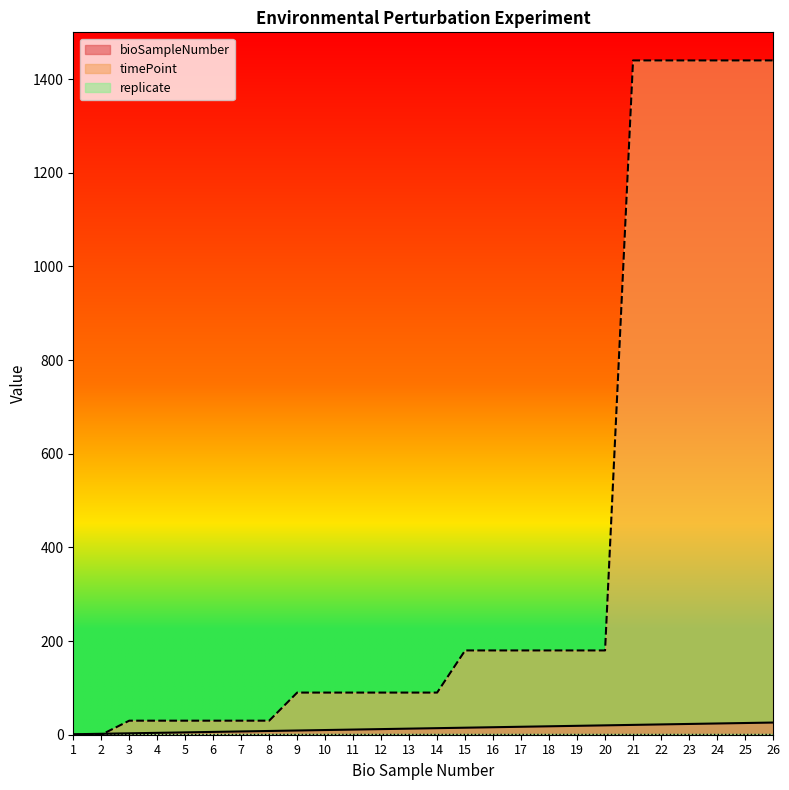

Which series has the largest range (max minus min)?

timePoint